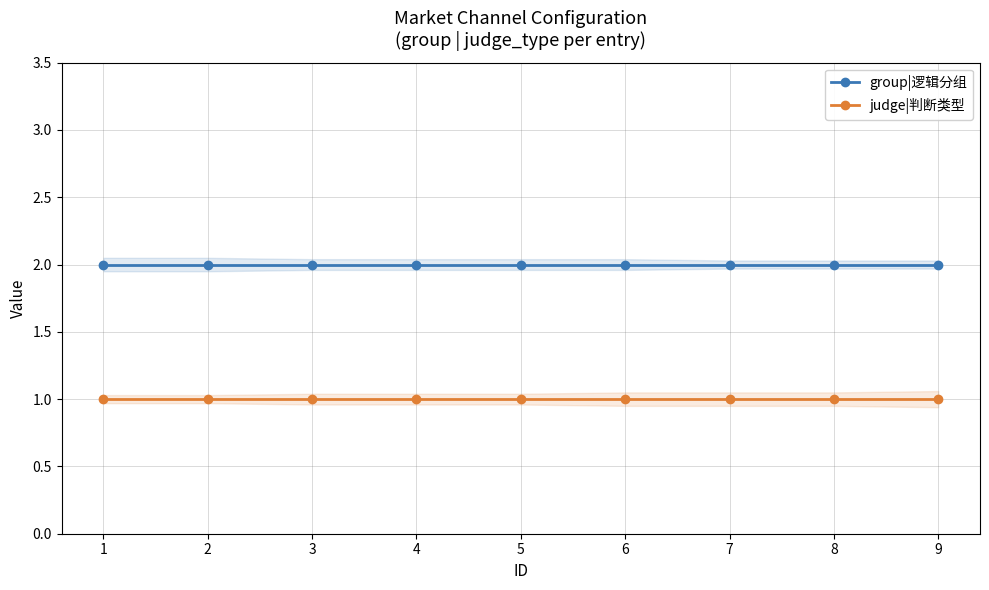

Rank the series by their maximum value, from highest to lowest.

group|逻辑分组, judge|判断类型